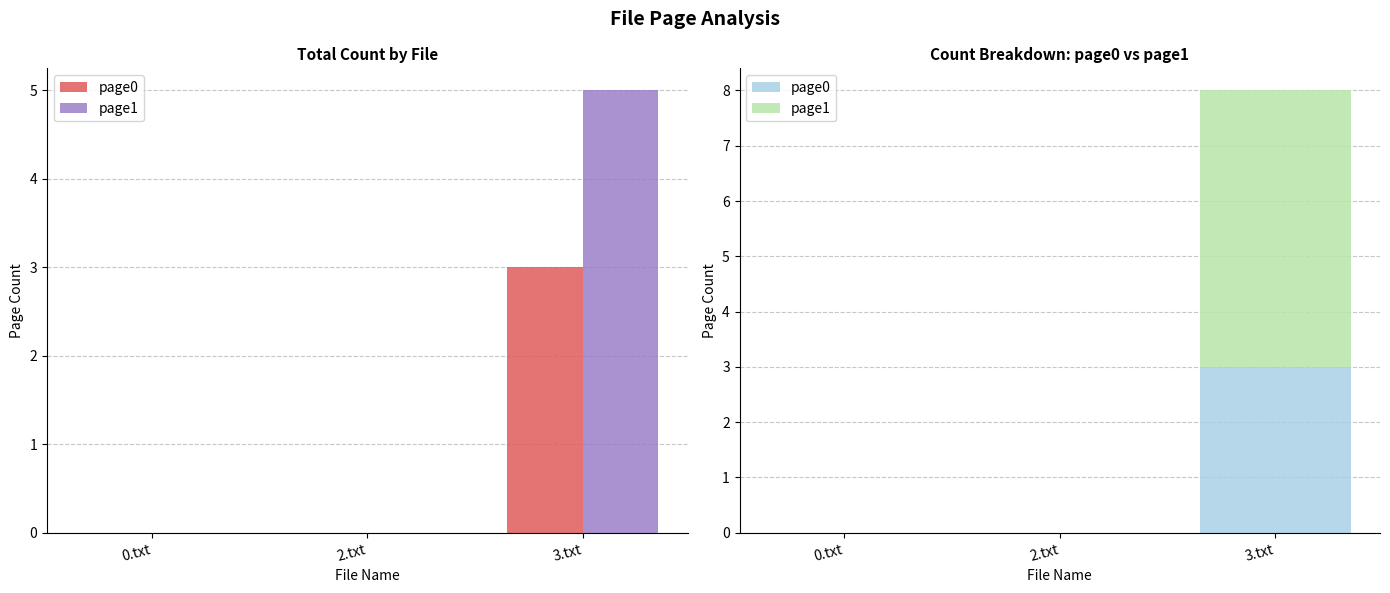

List the series in order of their peak value, highest first.

page1, page0